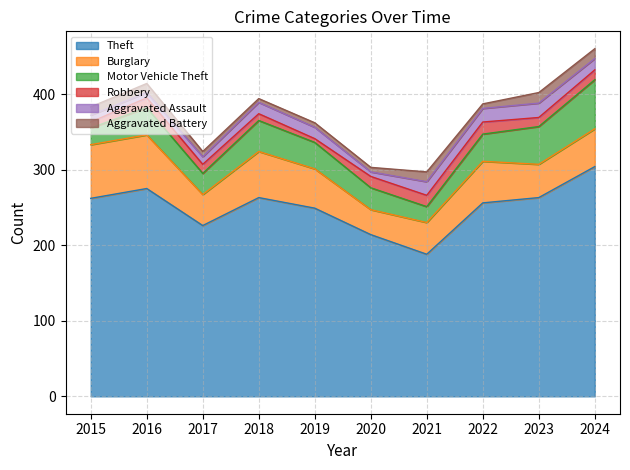

Which has a higher value, 2022 or 2023?

2023